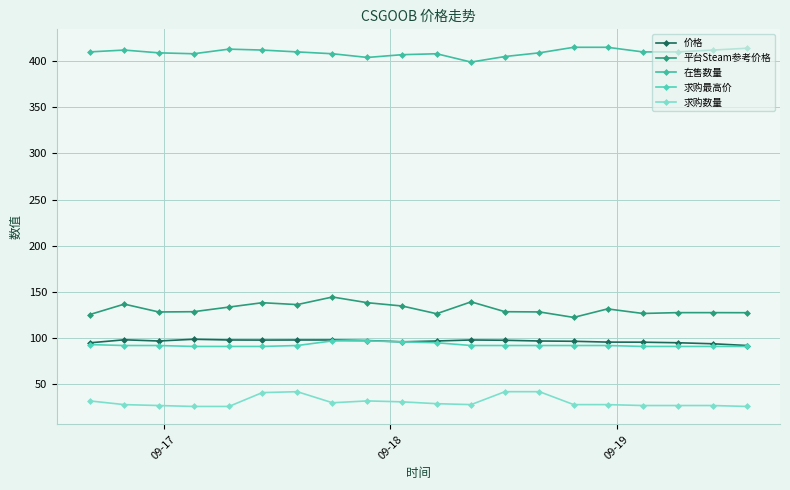

Count the number of categories in the chart.

20